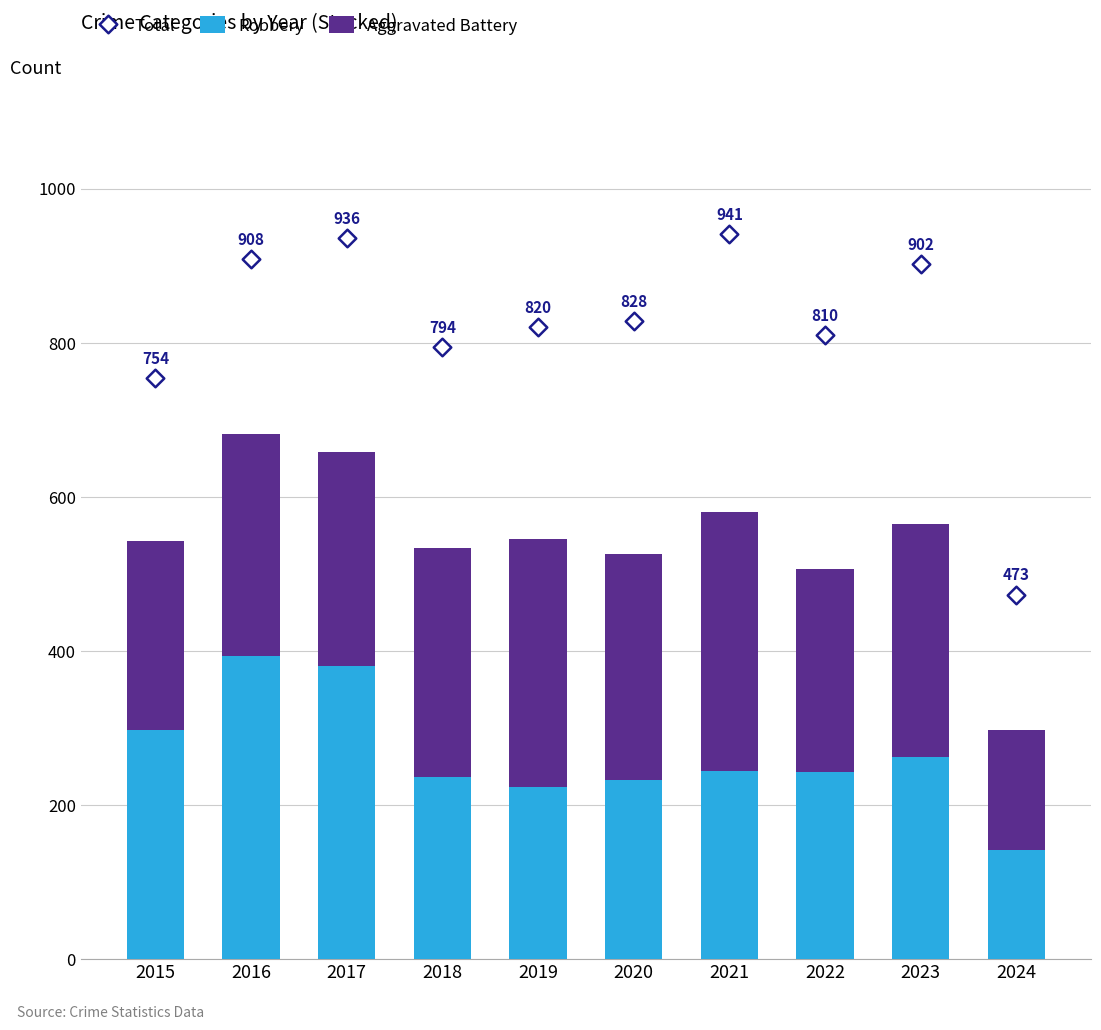

Which series contains the highest Y value?

Total